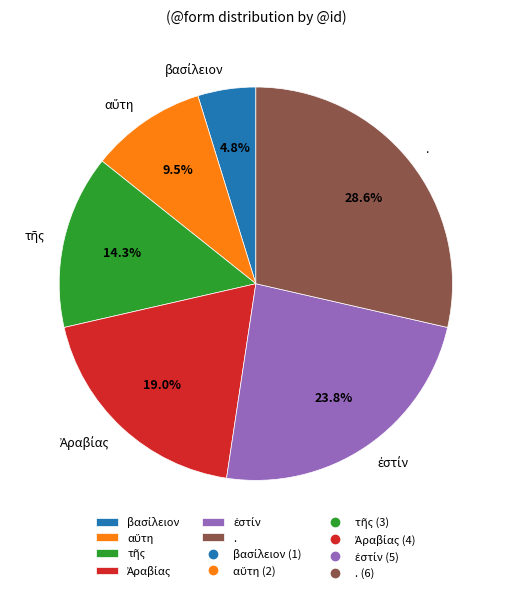

What is the largest slice in the pie chart?

.